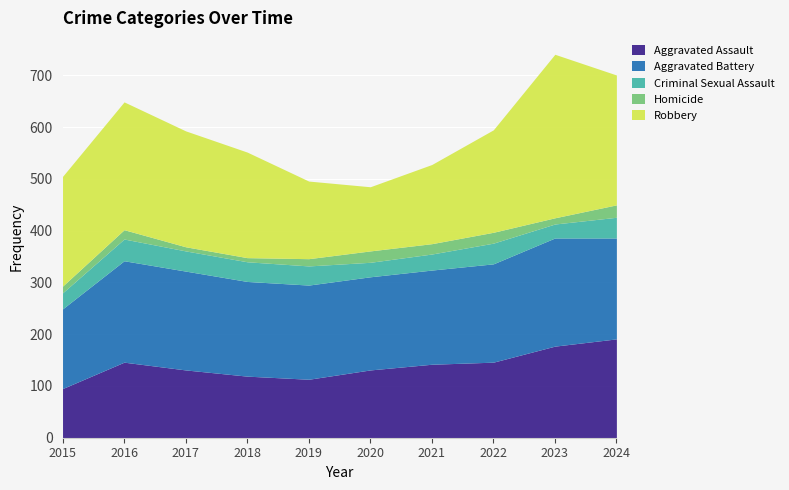

Which category has the highest value in the Aggravated Battery series?

2023